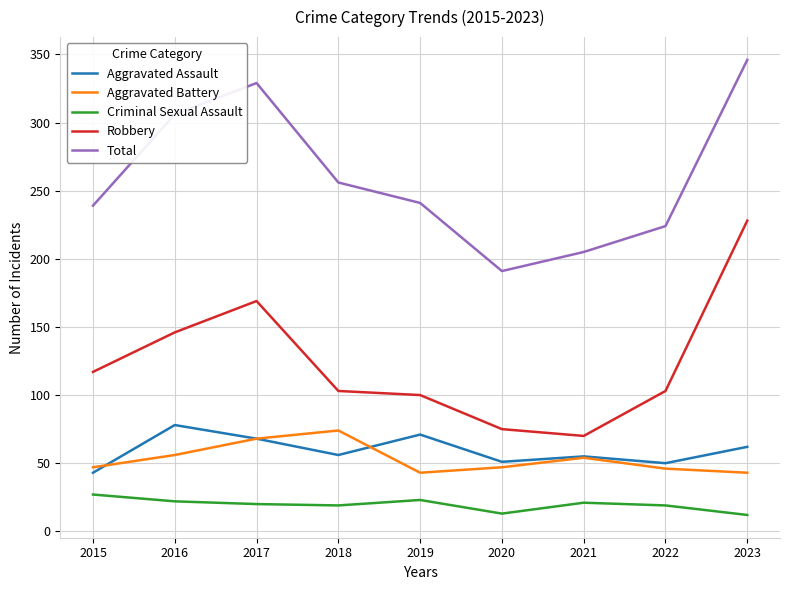

Which series has the largest total across all categories?

Total